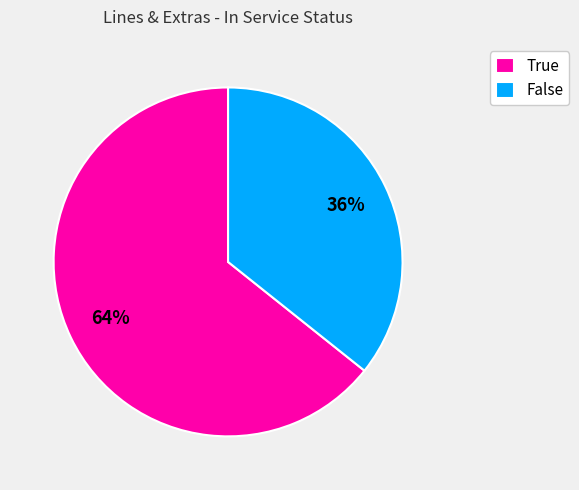

The True slice represents 51% of the pie. True or false?

False